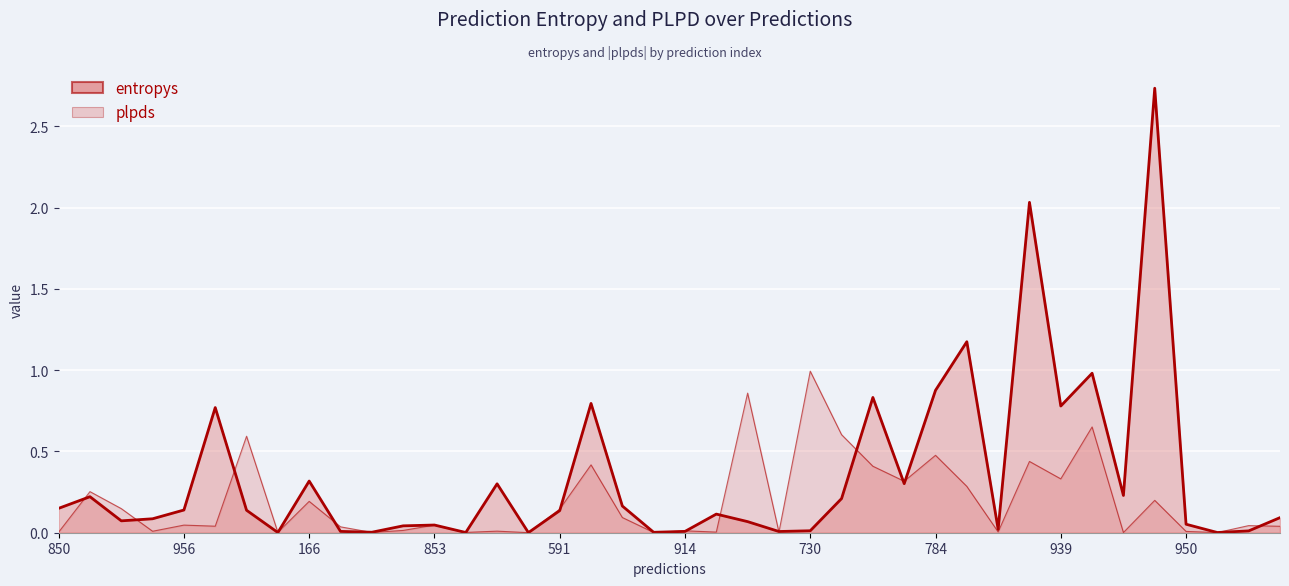

At how many categories does at least one series exceed 2?

2